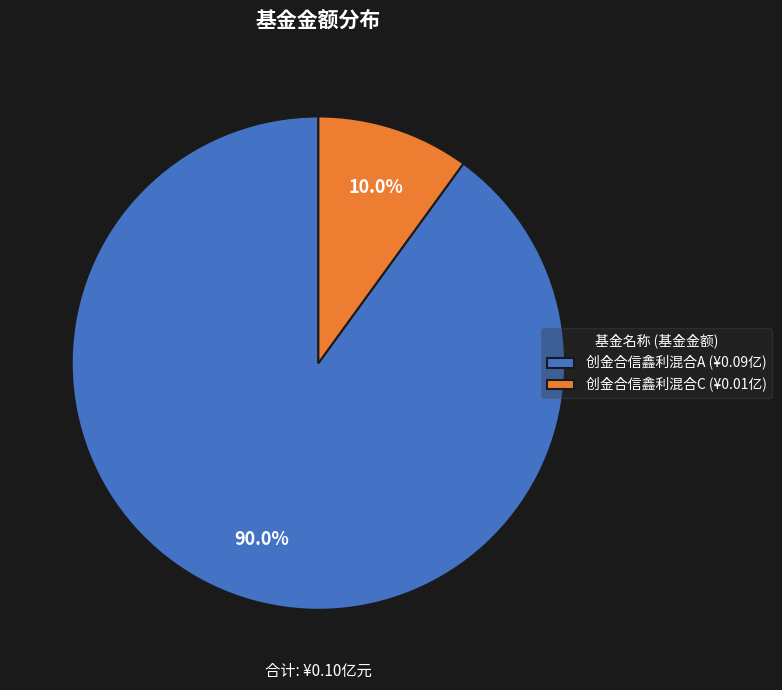

Between 创金合信鑫利混合C (¥0.01亿) and 创金合信鑫利混合A (¥0.09亿), which is larger?

创金合信鑫利混合A (¥0.09亿)